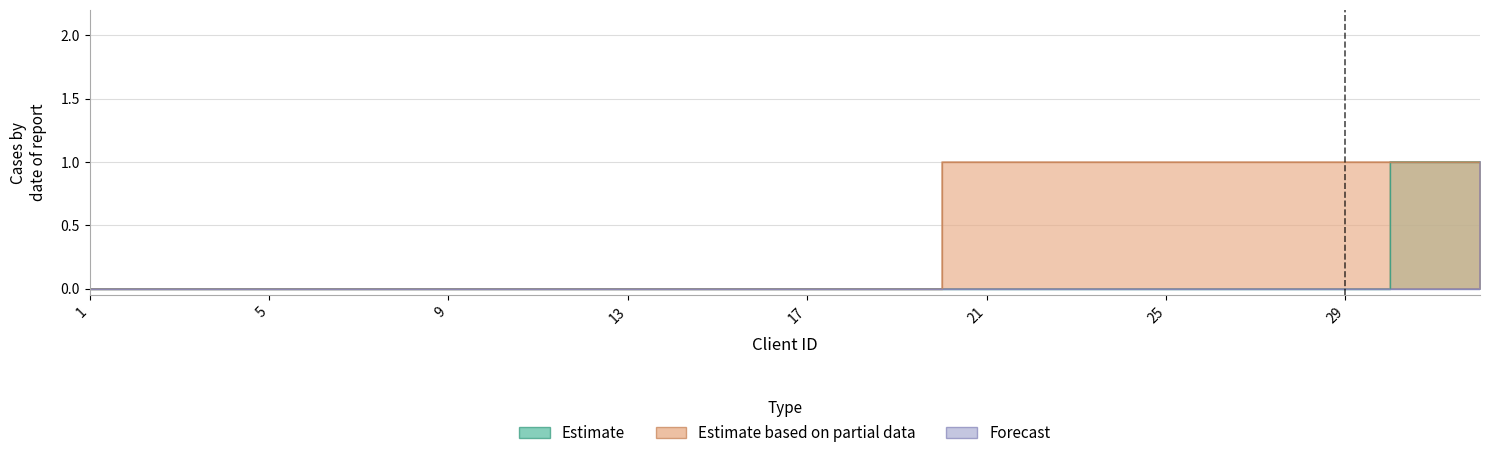

Which series has the widest spread of values?

Estimate